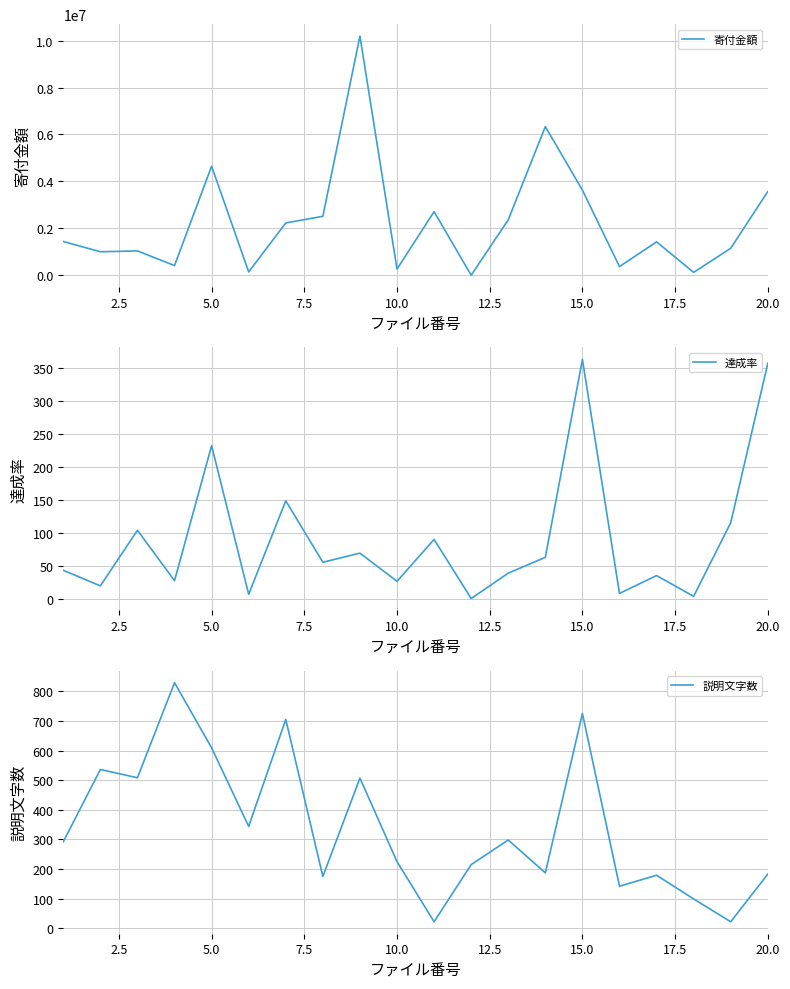

How many lines are shown in the chart?

3